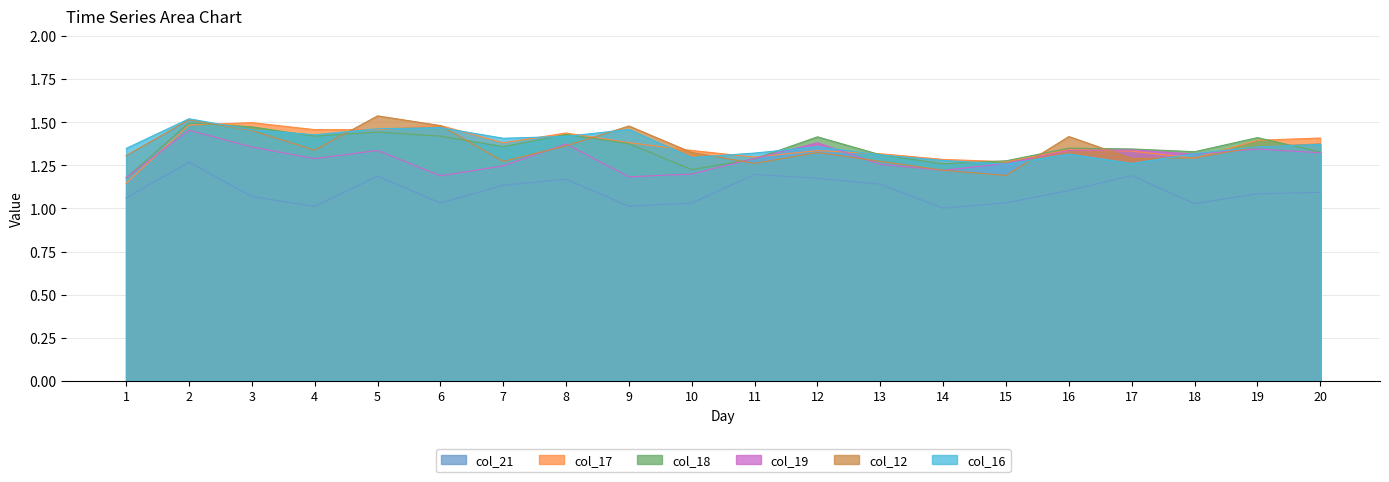

Reading left to right, what are all the values shown in this chart?

col_21: 1.1	1.3	1.1	1.0	1.2	1.0	1.1	1.2	1.0	1.0	1.2	1.2	1.1	1.0	1.0	1.1	1.2	1.0	1.1	1.1
col_17: 1.1	1.5	1.5	1.5	1.5	1.5	1.4	1.4	1.4	1.3	1.3	1.3	1.3	1.3	1.3	1.3	1.3	1.3	1.4	1.4
col_18: 1.2	1.5	1.5	1.4	1.4	1.4	1.4	1.4	1.4	1.2	1.3	1.4	1.3	1.3	1.3	1.3	1.3	1.3	1.4	1.3
col_19: 1.2	1.5	1.4	1.3	1.3	1.2	1.2	1.4	1.2	1.2	1.3	1.4	1.3	1.2	1.3	1.3	1.3	1.3	1.3	1.3
col_12: 1.3	1.5	1.5	1.3	1.5	1.5	1.3	1.4	1.5	1.3	1.3	1.3	1.3	1.2	1.2	1.4	1.3	1.3	1.4	1.4
col_16: 1.3	1.5	1.5	1.4	1.5	1.5	1.4	1.4	1.5	1.3	1.3	1.4	1.3	1.3	1.3	1.3	1.3	1.3	1.4	1.4